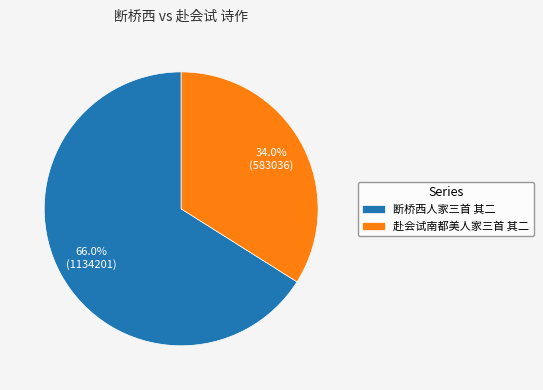

What is the smallest slice in the pie chart?

赴会试南都美人家三首 其二